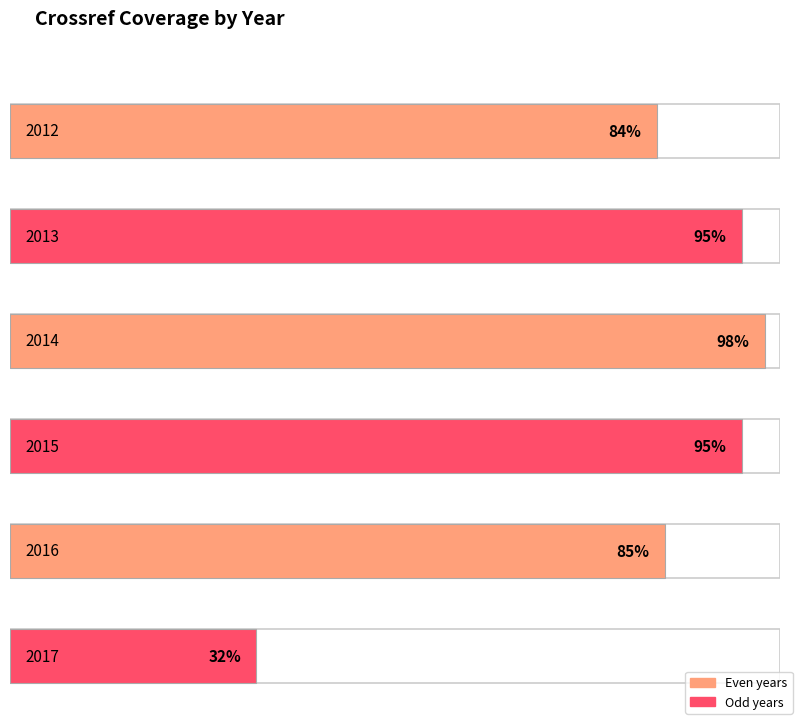

The chart shows a value of 85 at 2016. True or false?

True